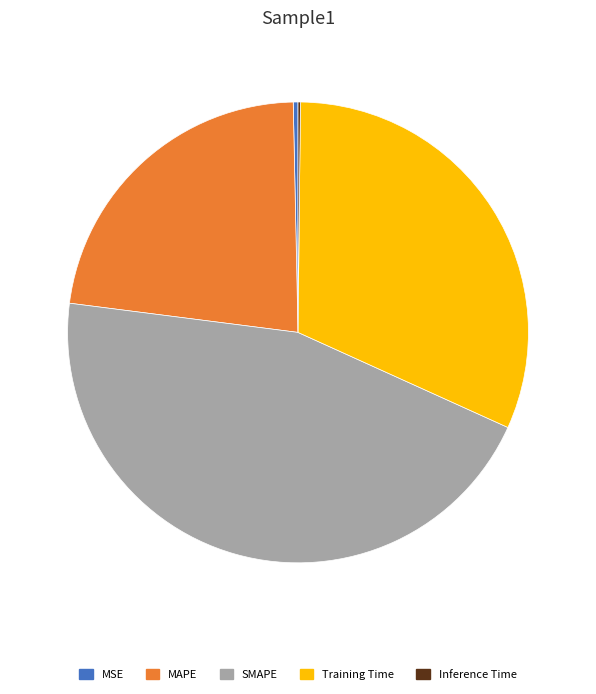

Which category has the biggest portion of the pie?

SMAPE